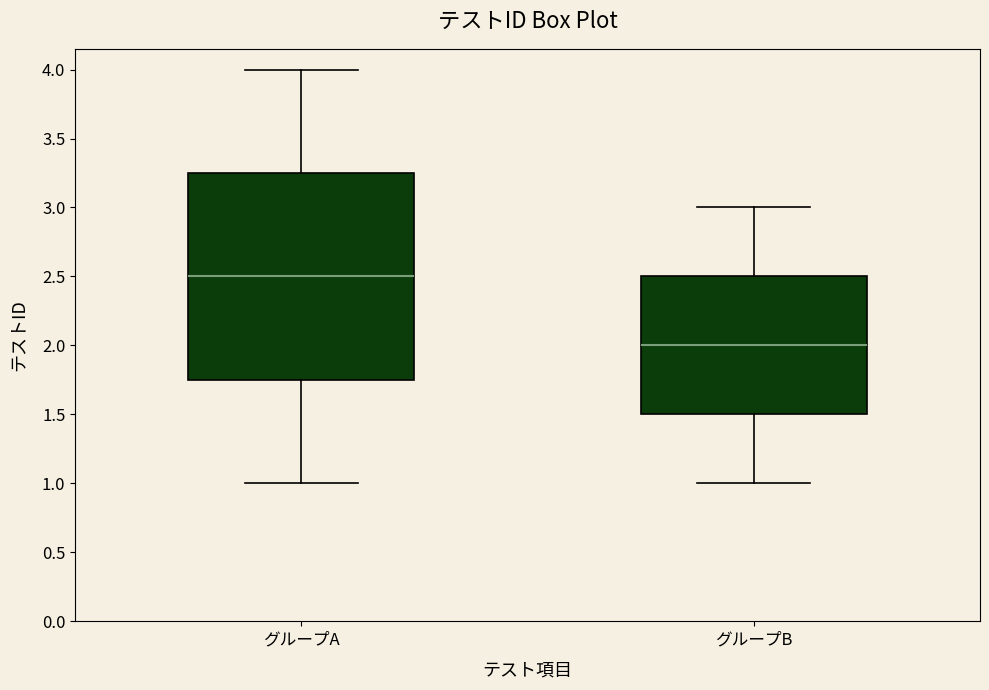

Reading left to right, transcribe this box plot: for each box, give where its median line is, the range the box spans, and where its two whiskers end, as read against the y-axis. The values are not printed on the chart, so give them approximately, as read against the axis.

グループA: median 2.50, box 1.75 to 3.25, whiskers 1.00 to 4.00
グループB: median 2.00, box 1.50 to 2.50, whiskers 1.00 to 3.00